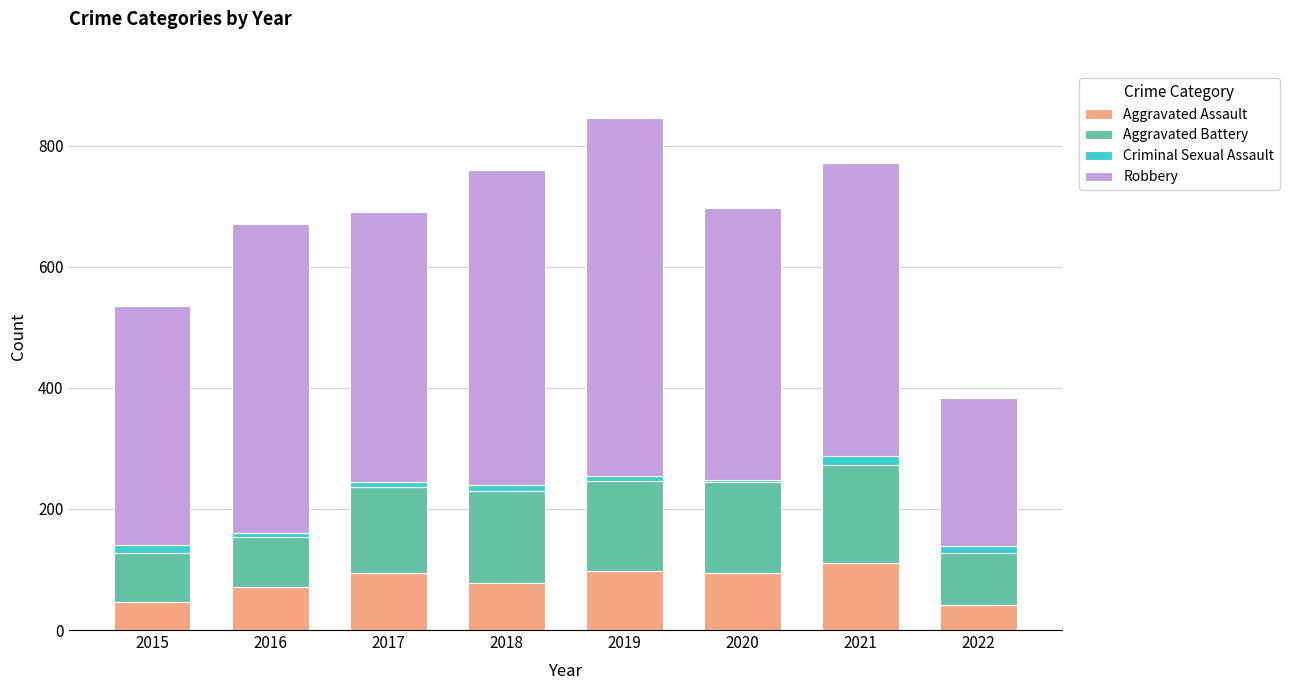

What is the highest value of the Aggravated Assault series?

110